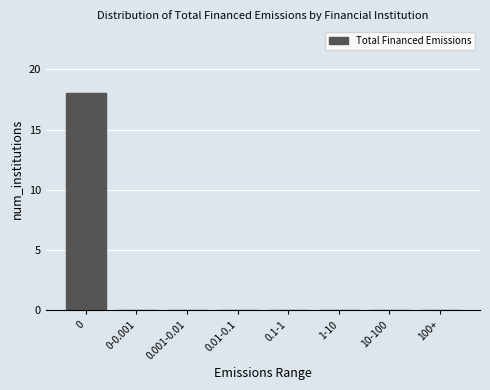

Reading right to left, transcribe all the data shown in this chart.

100+=0	10-100=0	1-10=0	0.1-1=0	0.01-0.1=0	0.001-0.01=0	0-0.001=0	0=18